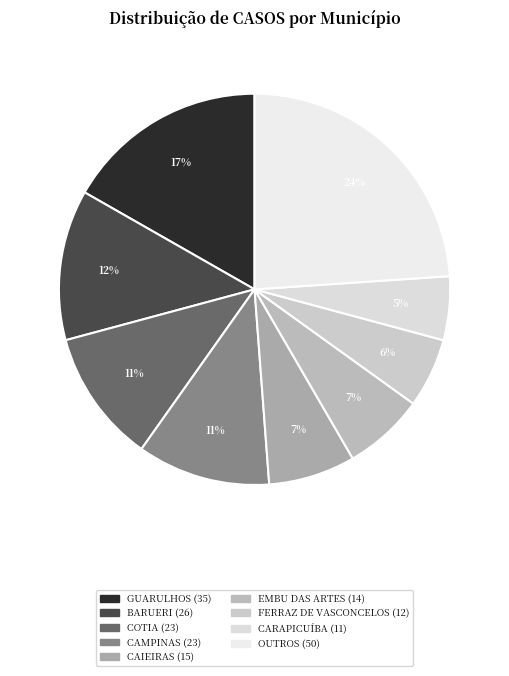

To the nearest percent, what is the average slice percentage?

11%